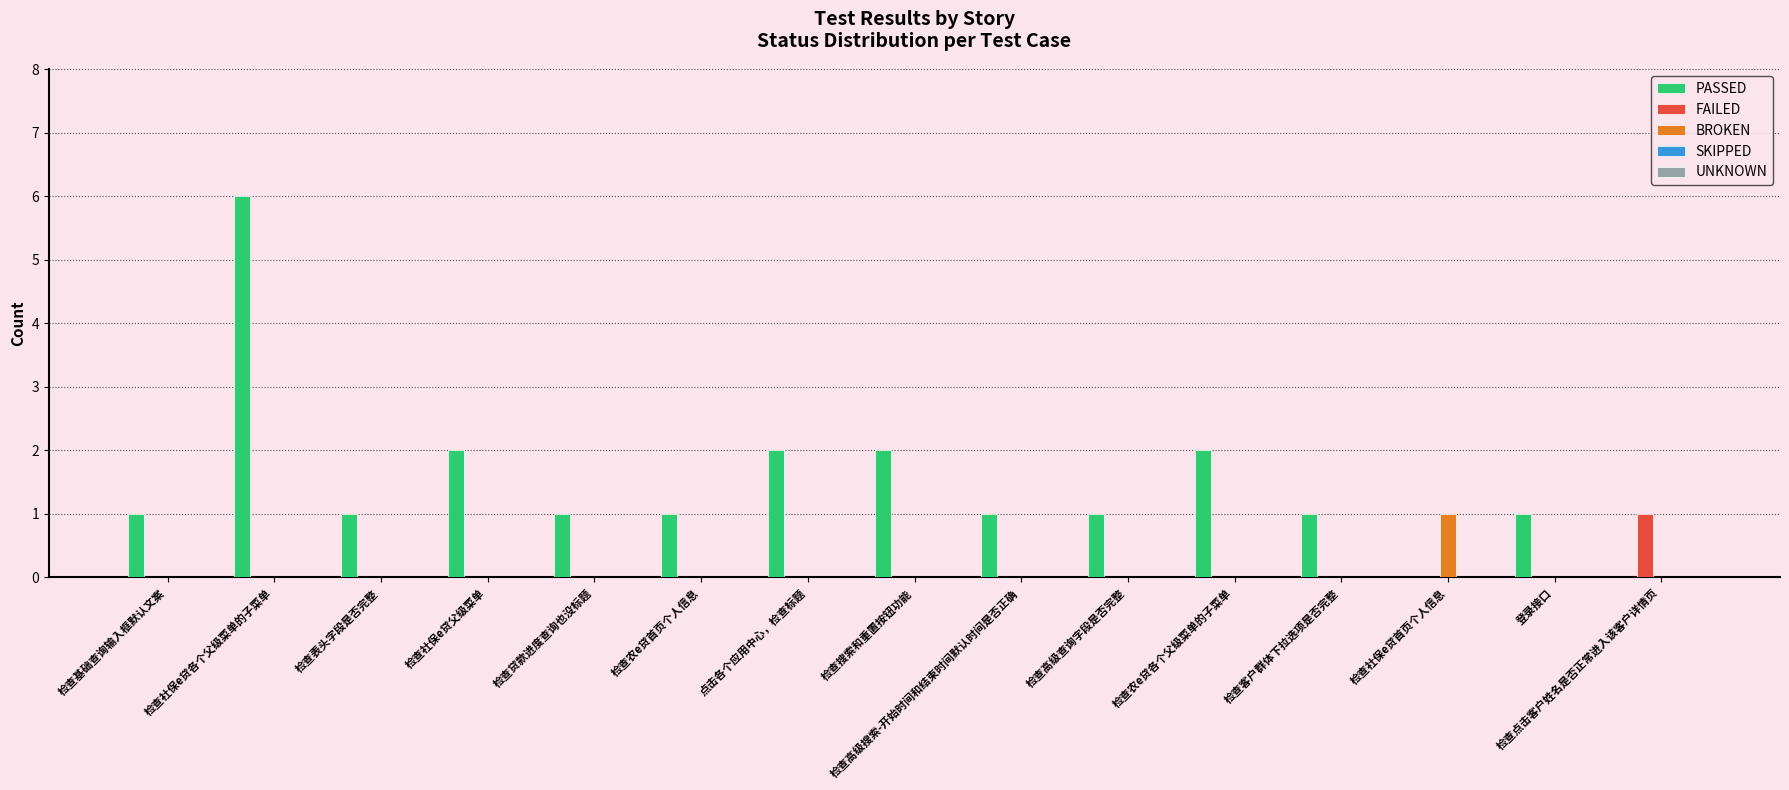

The FAILED series shows 0 at 点击各个应用中心，检查标题. True or false?

True